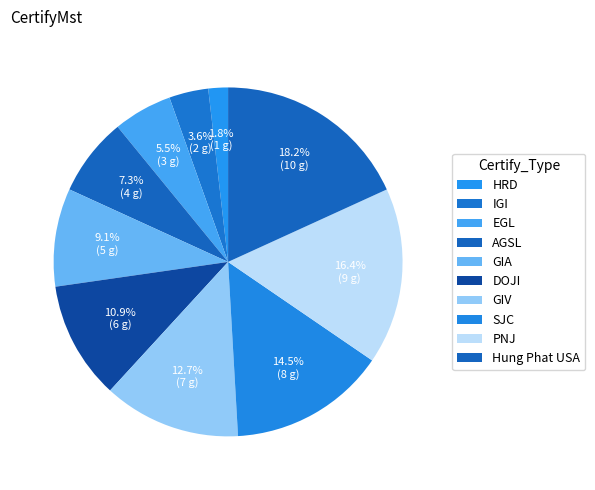

The AGSL slice represents 7% of the pie. True or false?

True